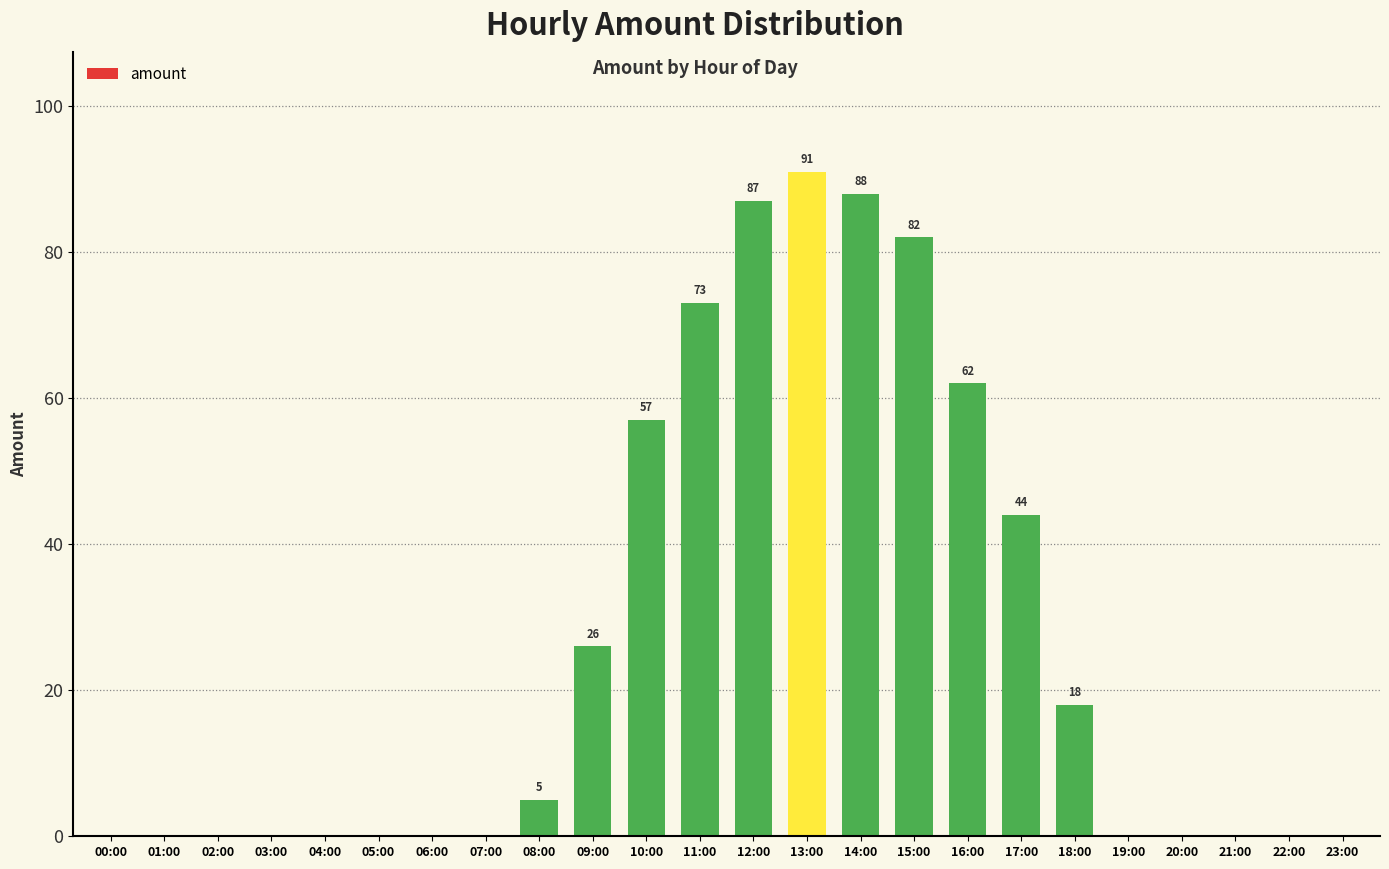

What is the sum of all values?

633